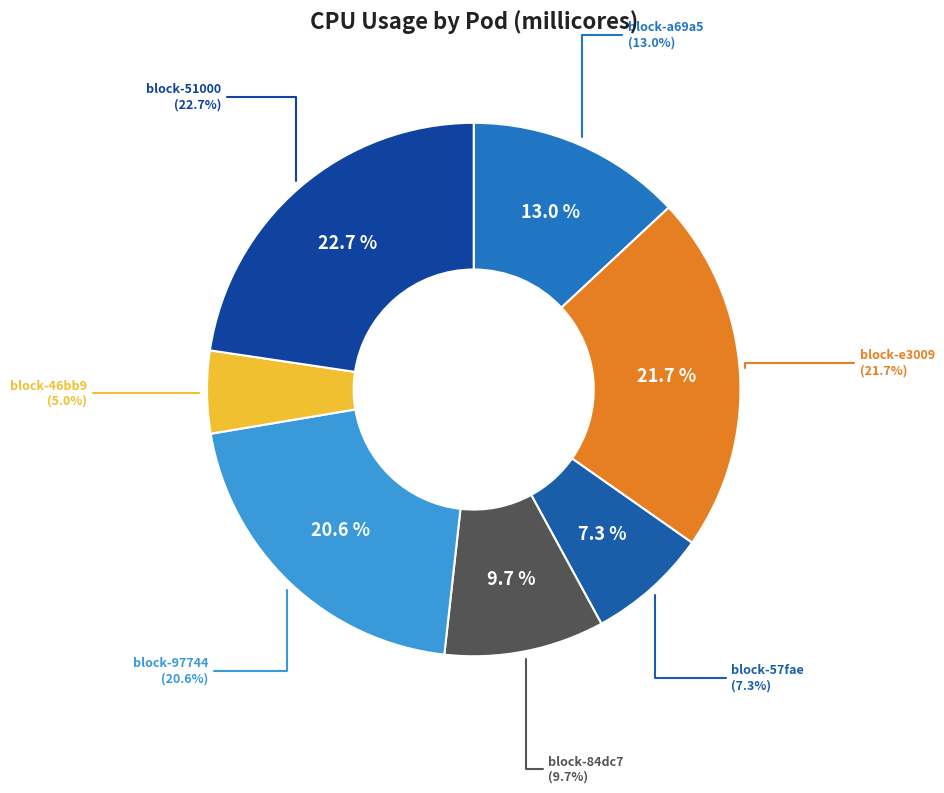

How many slices are in this pie chart?

7